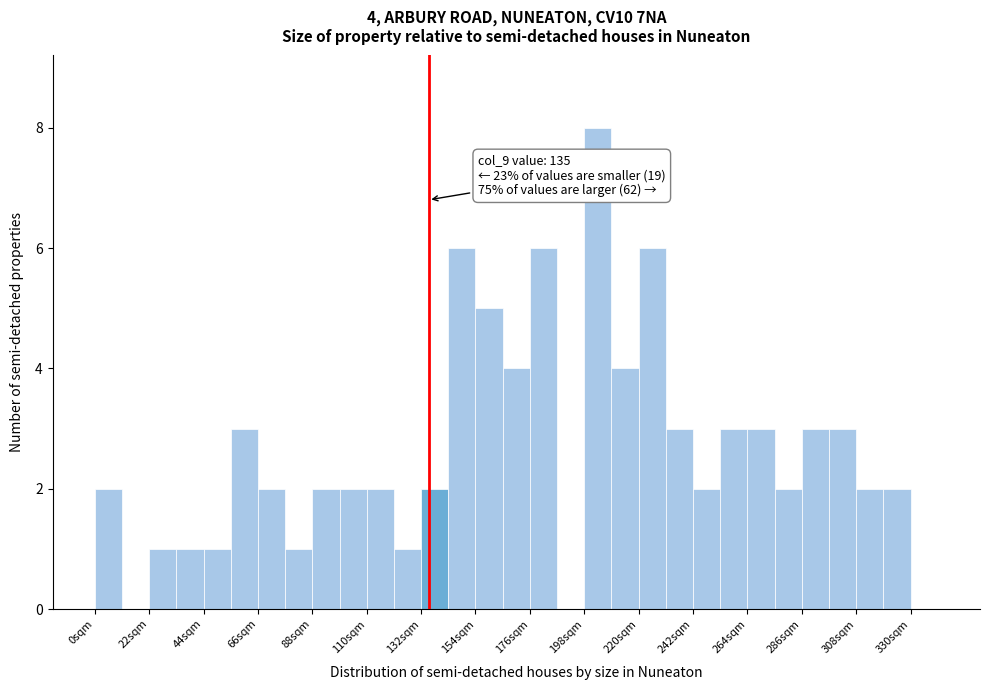

Around what value on the x-axis is the tallest bar? Give the approximate position of its centre, as read against the axis.

205